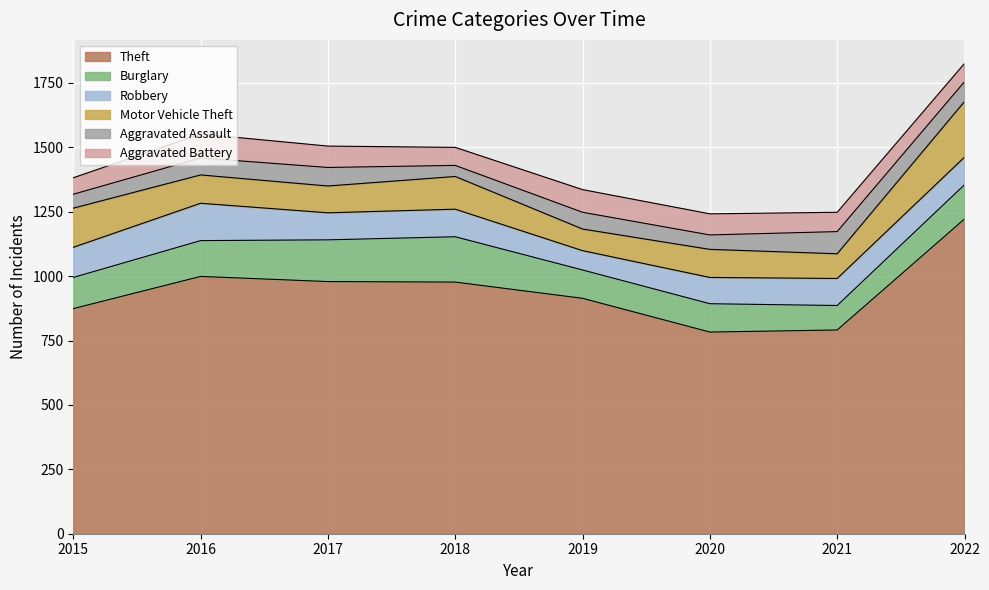

At how many categories does at least one series exceed 1056?

1